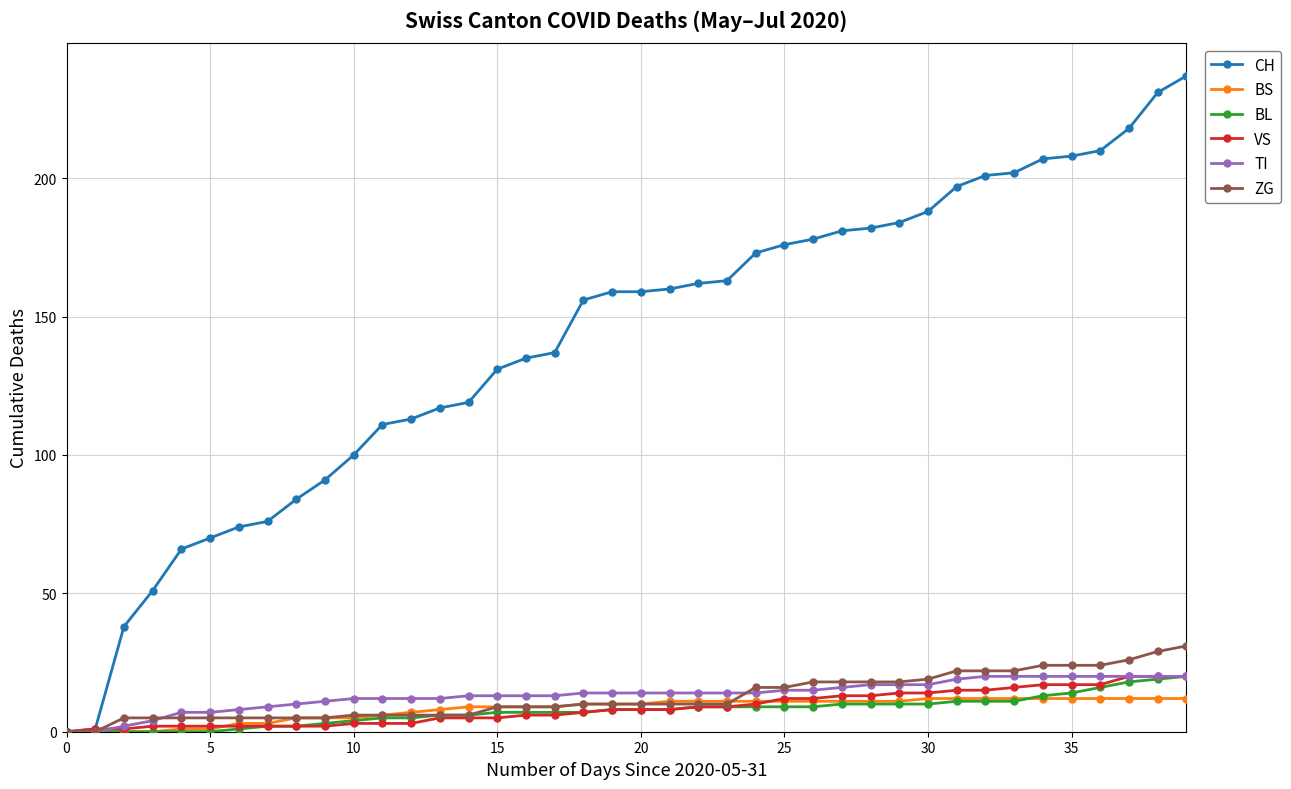

Which series has the largest range (max minus min)?

CH